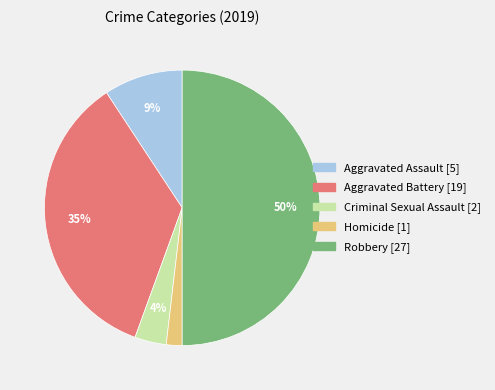

To the nearest percent, what is the combined percentage of Robbery and Homicide?

52%